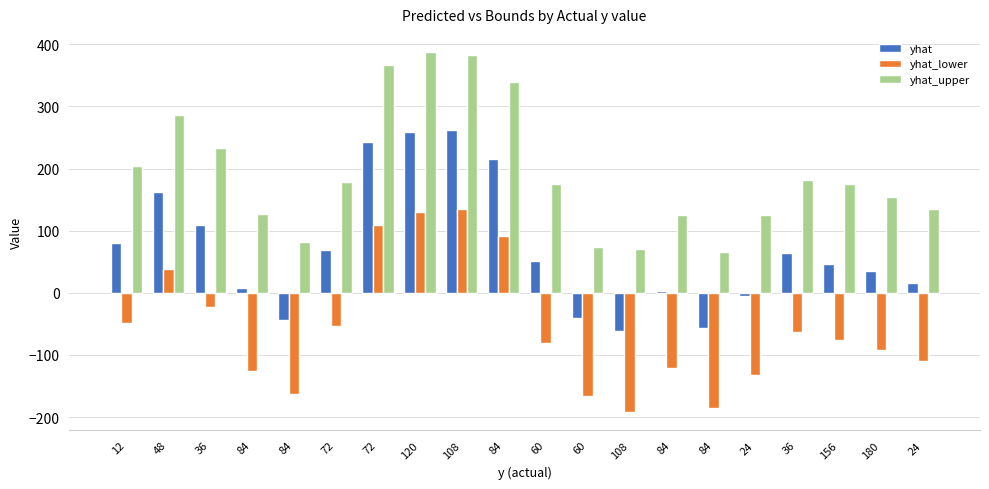

What is the difference between the highest and lowest values at 84?

251.3